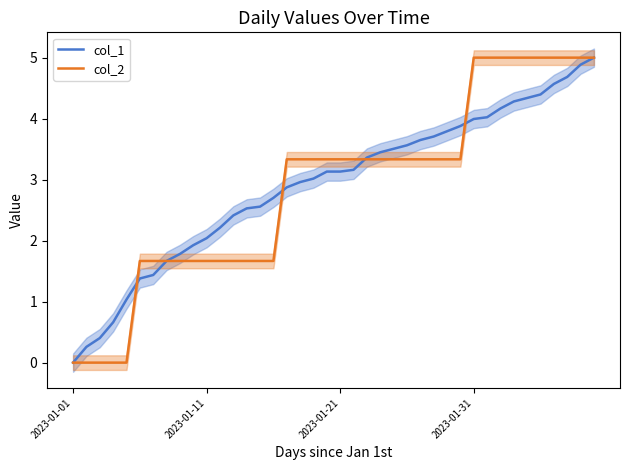

What is the value of the col_1 point at the 12th from the left?

2.2